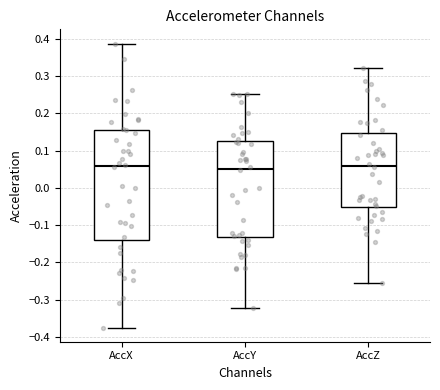

Reading left to right, transcribe this box plot: for each box, give where its median line is, the range the box spans, and where its two whiskers end, as read against the y-axis. The values are not printed on the chart, so give them approximately, as read against the axis.

AccX: median 0.06, box -0.14 to 0.16, whiskers -0.38 to 0.39
AccY: median 0.05, box -0.13 to 0.12, whiskers -0.32 to 0.25
AccZ: median 0.06, box -0.05 to 0.15, whiskers -0.26 to 0.32